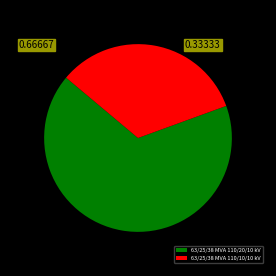

How many segments does this pie chart have?

2